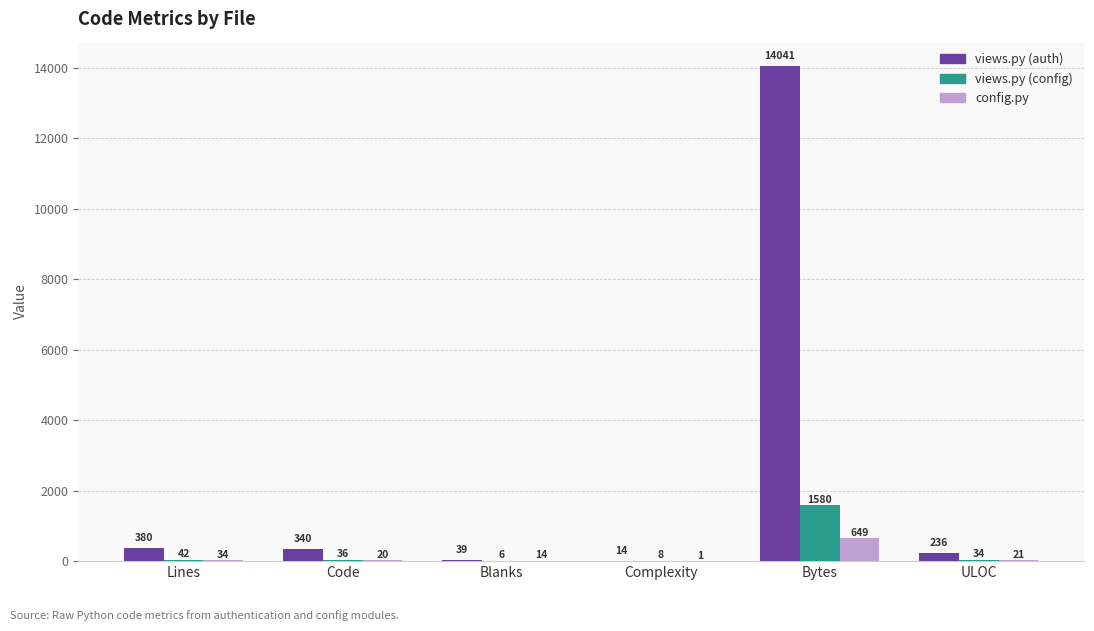

At which category is the sum across all series the highest?

Bytes